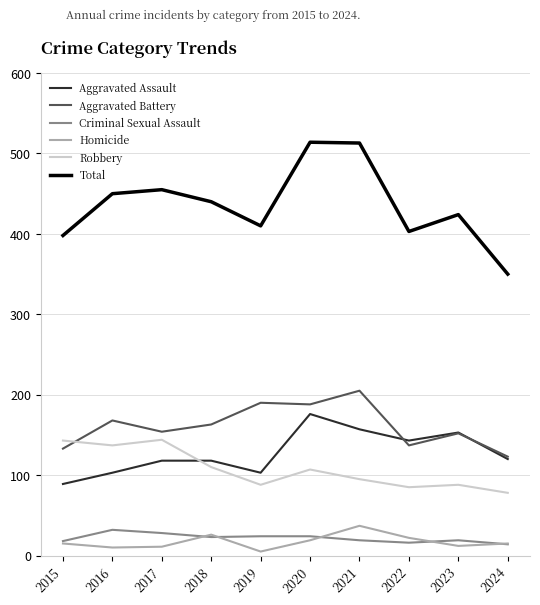

True or false: Aggravated Assault has a value of 52 at 2021.

False